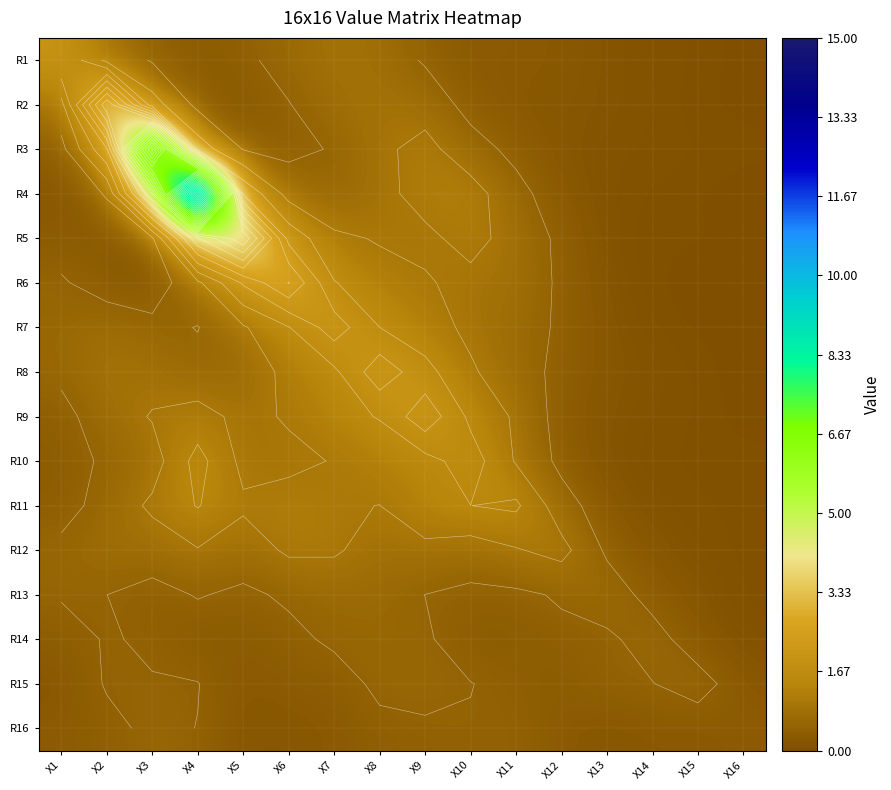

Rank the series at X16 from lowest to highest value.

R6, R8, R4, R9, R7, R1, R2, R5, R13, R3, R10, R12, R11, R14, R15, R16